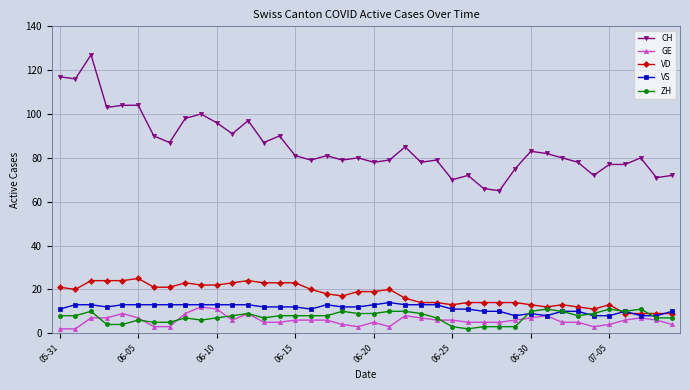

True or false: VS and CH cross at least once.

False